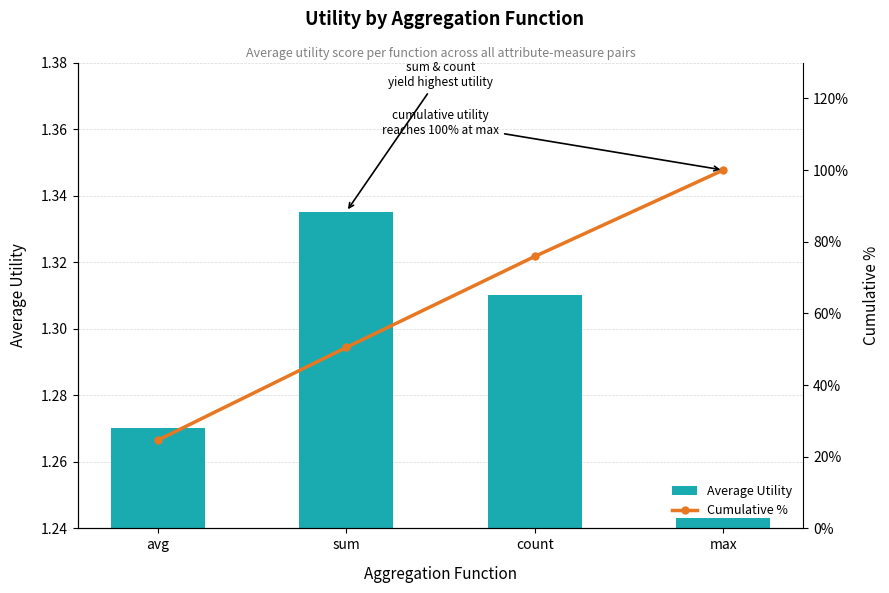

What position from the right is avg?

4